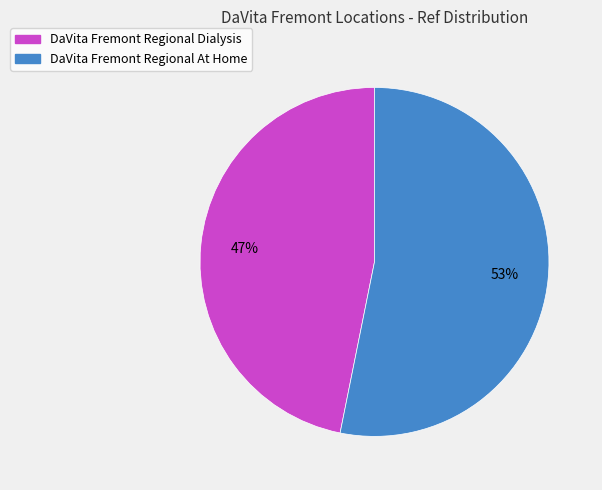

How many segments does this pie chart have?

2